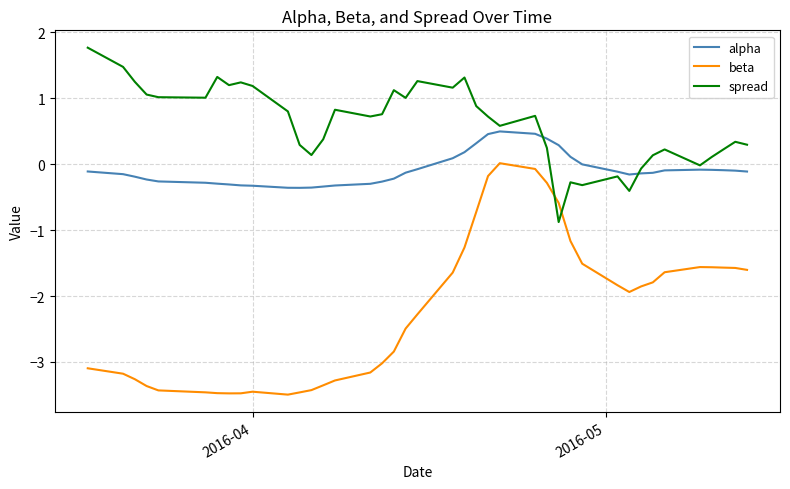

What is the maximum value shown in the chart?

1.8